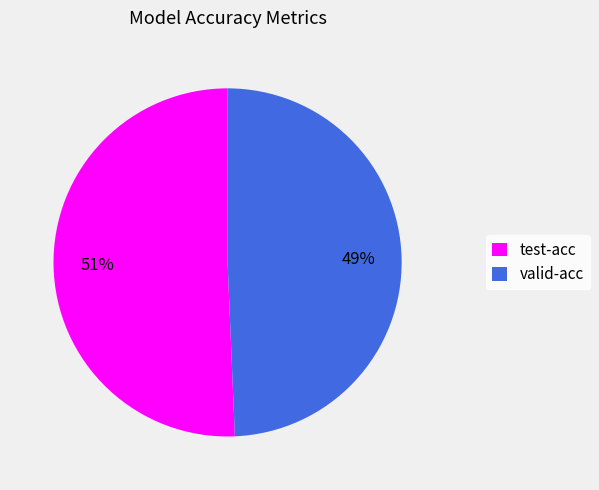

To the nearest percent, what is the combined percentage of test-acc and valid-acc?

100%